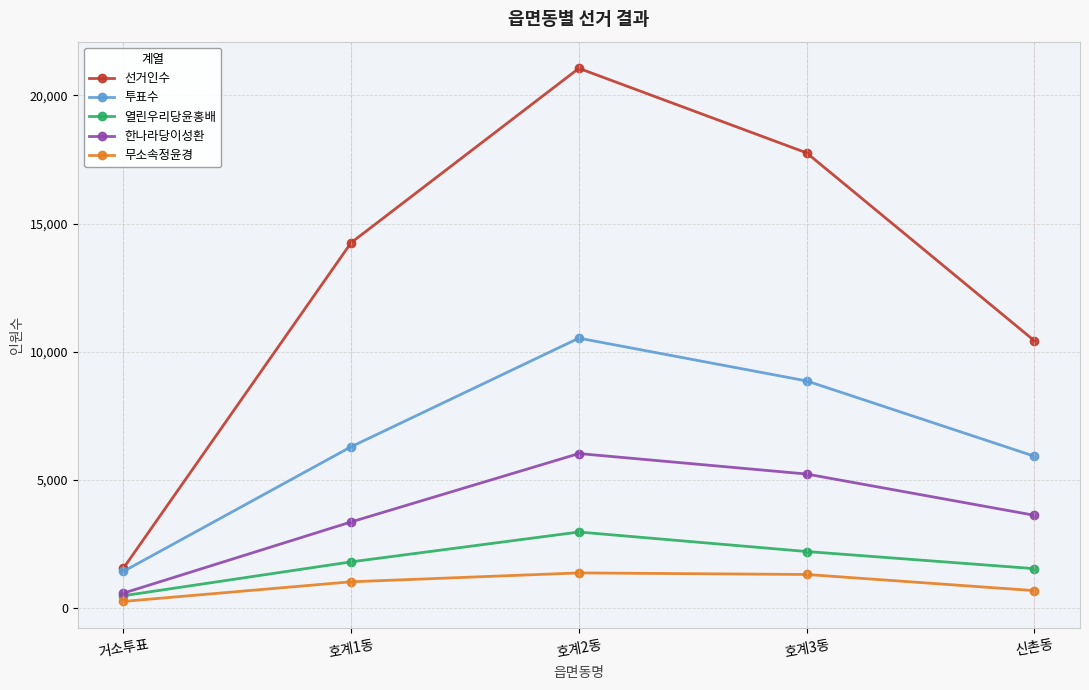

What is the label of the 5th point from the left?

신촌동